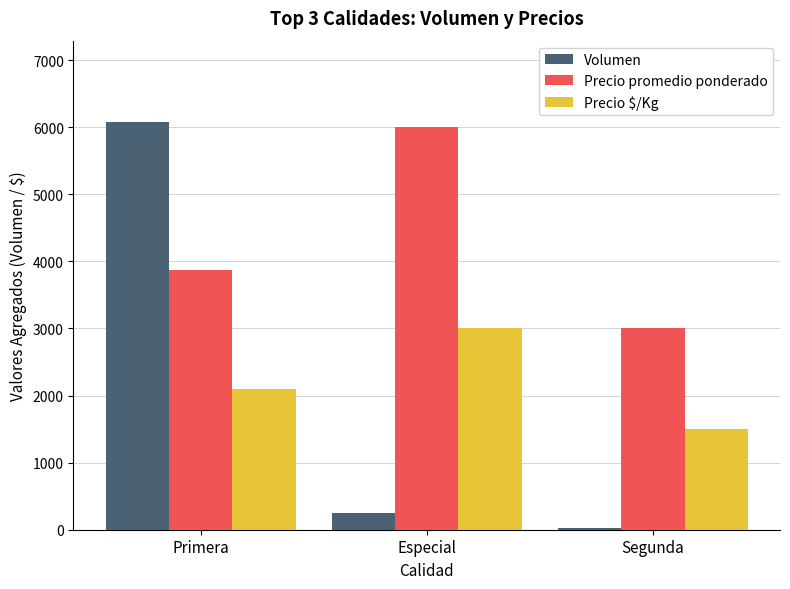

What is the average value of the Precio promedio ponderado series?

4292